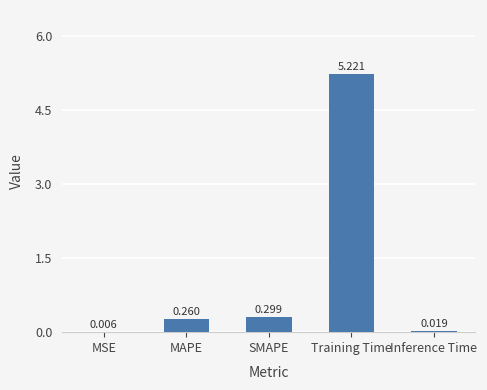

What is the maximum value shown in the chart?

5.2